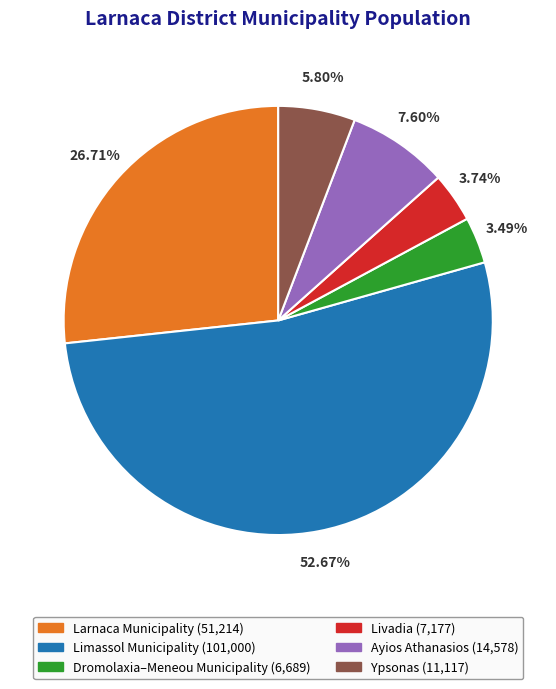

Combined, what portion of the pie is Larnaca Municipality and Ypsonas?

32.5%